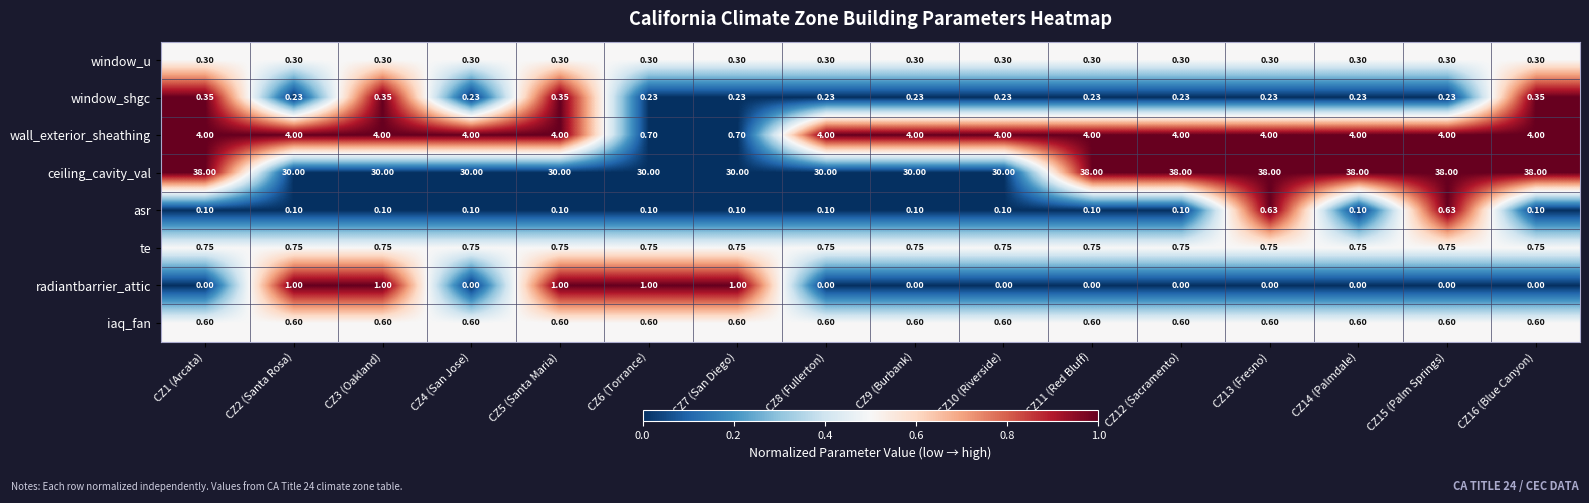

Rank the series by their maximum value, from lowest to highest.

window_u, window_shgc, iaq_fan, asr, te, radiantbarrier_attic, wall_exterior_sheathing, ceiling_cavity_val